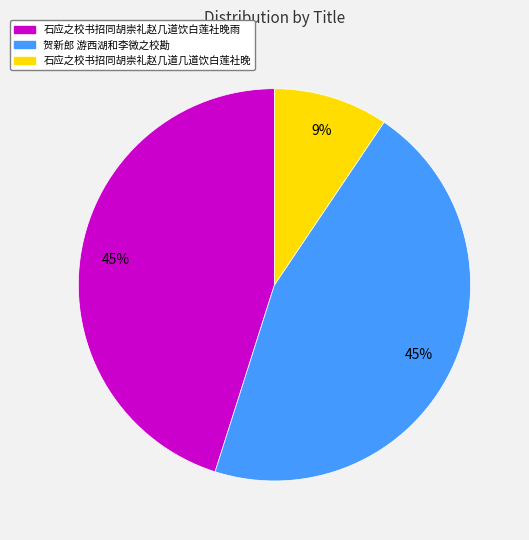

Between 石应之校书招同胡崇礼赵几道几道饮白莲社晚 and 贺新郎 游西湖和李微之校勘, which is larger?

贺新郎 游西湖和李微之校勘